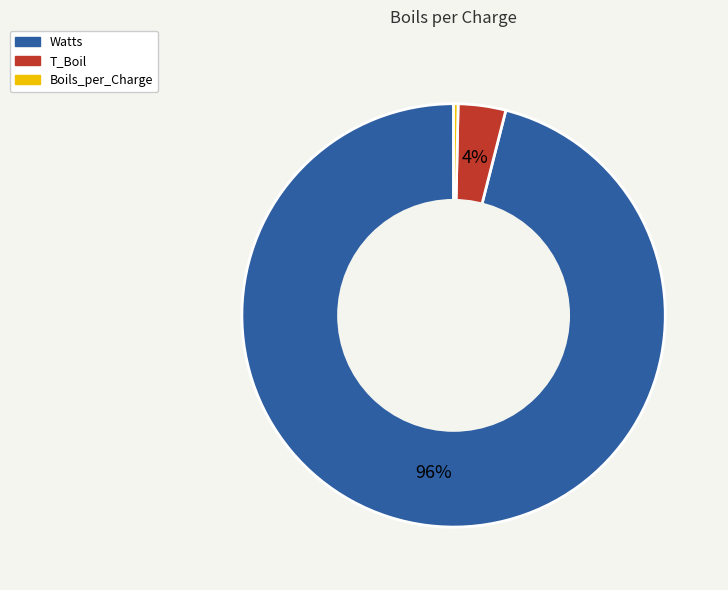

How many segments does this pie chart have?

3